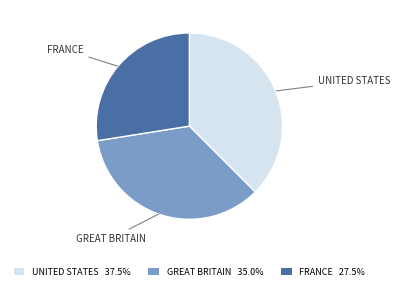

Is the sum of FRANCE 27.5% and UNITED STATES 37.5% greater than half?

Yes